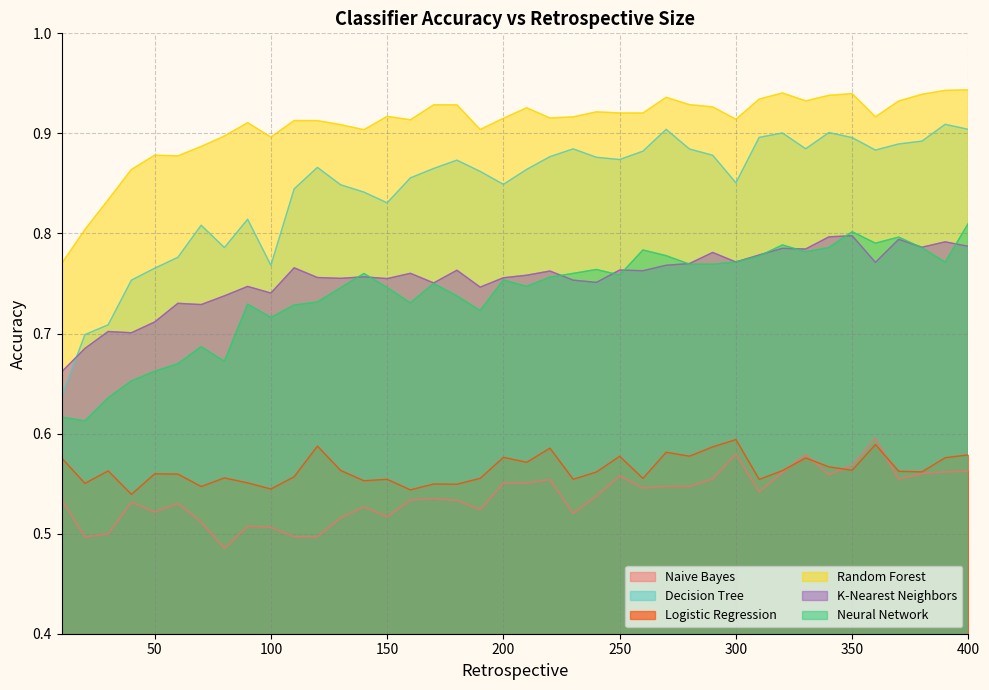

Reading right to left, transcribe all the data shown in this chart.

Naive Bayes: 400=0.6	390=0.6	380=0.6	370=0.6	360=0.6	350=0.6	340=0.6	330=0.6	320=0.6	310=0.5	300=0.6	290=0.6	280=0.5	270=0.5	260=0.5	250=0.6	240=0.5	230=0.5	220=0.6	210=0.6	200=0.6	190=0.5	180=0.5	170=0.5	160=0.5	150=0.5	140=0.5	130=0.5	120=0.5	110=0.5	100=0.5	90=0.5	80=0.5	70=0.5	60=0.5	50=0.5	40=0.5	30=0.5	20=0.5	10=0.5
Decision Tree: 400=0.9	390=0.9	380=0.9	370=0.9	360=0.9	350=0.9	340=0.9	330=0.9	320=0.9	310=0.9	300=0.9	290=0.9	280=0.9	270=0.9	260=0.9	250=0.9	240=0.9	230=0.9	220=0.9	210=0.9	200=0.8	190=0.9	180=0.9	170=0.9	160=0.9	150=0.8	140=0.8	130=0.8	120=0.9	110=0.8	100=0.8	90=0.8	80=0.8	70=0.8	60=0.8	50=0.8	40=0.8	30=0.7	20=0.7	10=0.6
Logistic Regression: 400=0.6	390=0.6	380=0.6	370=0.6	360=0.6	350=0.6	340=0.6	330=0.6	320=0.6	310=0.6	300=0.6	290=0.6	280=0.6	270=0.6	260=0.6	250=0.6	240=0.6	230=0.6	220=0.6	210=0.6	200=0.6	190=0.6	180=0.5	170=0.5	160=0.5	150=0.6	140=0.6	130=0.6	120=0.6	110=0.6	100=0.5	90=0.6	80=0.6	70=0.5	60=0.6	50=0.6	40=0.5	30=0.6	20=0.6	10=0.6
Random Forest: 400=0.9	390=0.9	380=0.9	370=0.9	360=0.9	350=0.9	340=0.9	330=0.9	320=0.9	310=0.9	300=0.9	290=0.9	280=0.9	270=0.9	260=0.9	250=0.9	240=0.9	230=0.9	220=0.9	210=0.9	200=0.9	190=0.9	180=0.9	170=0.9	160=0.9	150=0.9	140=0.9	130=0.9	120=0.9	110=0.9	100=0.9	90=0.9	80=0.9	70=0.9	60=0.9	50=0.9	40=0.9	30=0.8	20=0.8	10=0.8
K-Nearest Neighbors: 400=0.8	390=0.8	380=0.8	370=0.8	360=0.8	350=0.8	340=0.8	330=0.8	320=0.8	310=0.8	300=0.8	290=0.8	280=0.8	270=0.8	260=0.8	250=0.8	240=0.8	230=0.8	220=0.8	210=0.8	200=0.8	190=0.7	180=0.8	170=0.8	160=0.8	150=0.8	140=0.8	130=0.8	120=0.8	110=0.8	100=0.7	90=0.7	80=0.7	70=0.7	60=0.7	50=0.7	40=0.7	30=0.7	20=0.7	10=0.7
Neural Network: 400=0.8	390=0.8	380=0.8	370=0.8	360=0.8	350=0.8	340=0.8	330=0.8	320=0.8	310=0.8	300=0.8	290=0.8	280=0.8	270=0.8	260=0.8	250=0.8	240=0.8	230=0.8	220=0.8	210=0.7	200=0.8	190=0.7	180=0.7	170=0.8	160=0.7	150=0.7	140=0.8	130=0.7	120=0.7	110=0.7	100=0.7	90=0.7	80=0.7	70=0.7	60=0.7	50=0.7	40=0.7	30=0.6	20=0.6	10=0.6